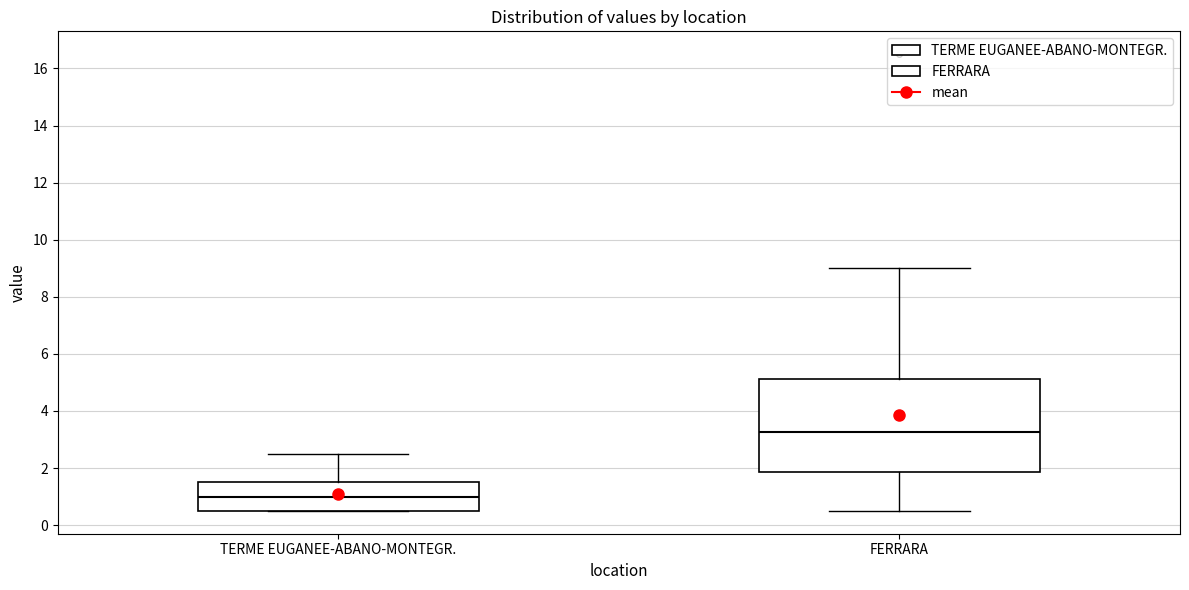

Which box is the tallest, from its lower edge to its upper edge?

FERRARA